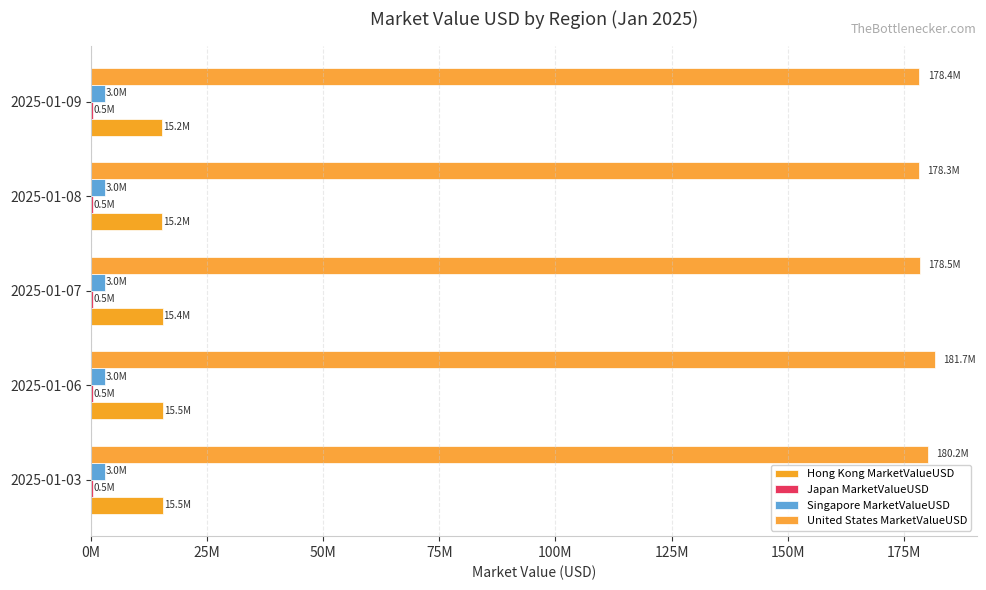

What is the minimum value for Hong Kong MarketValueUSD?

15237290.2